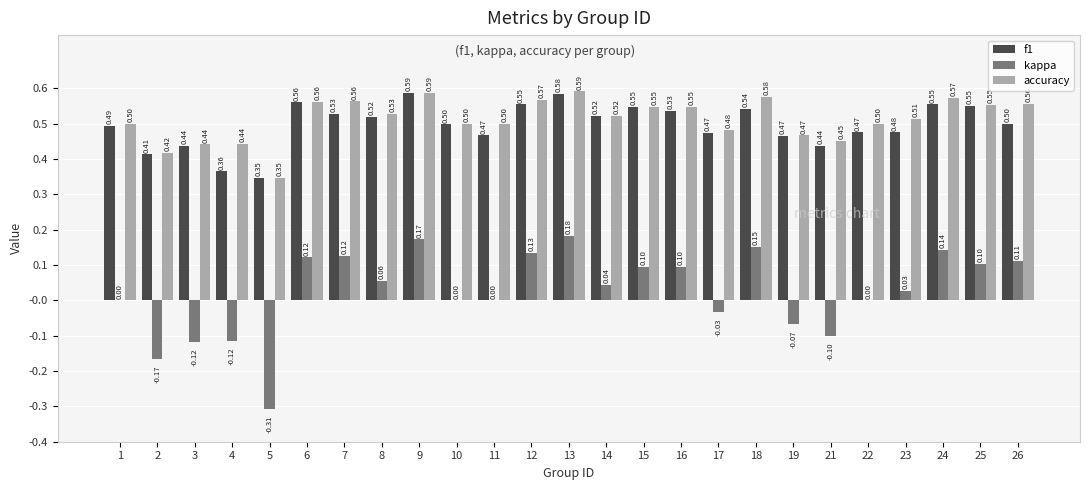

Read the accuracy value at 10.

0.5